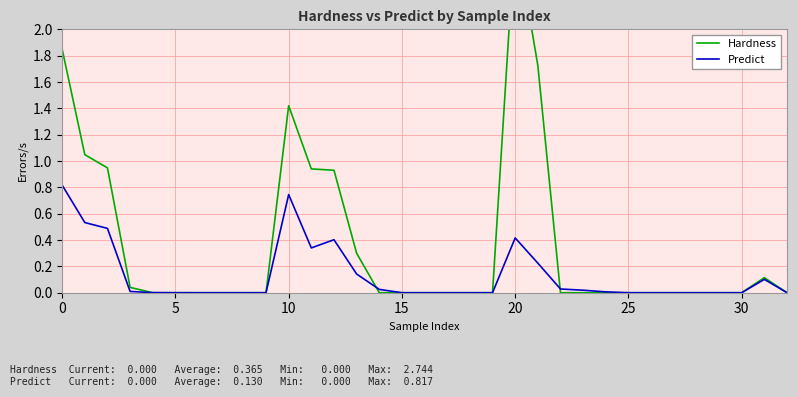

Is it true that Hardness equals 0.0 at 22?

True